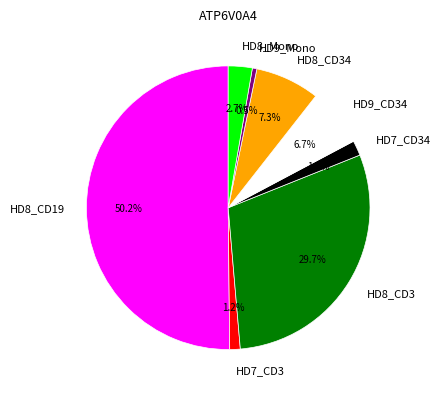

Which slice is the smallest?

HD9_Mono